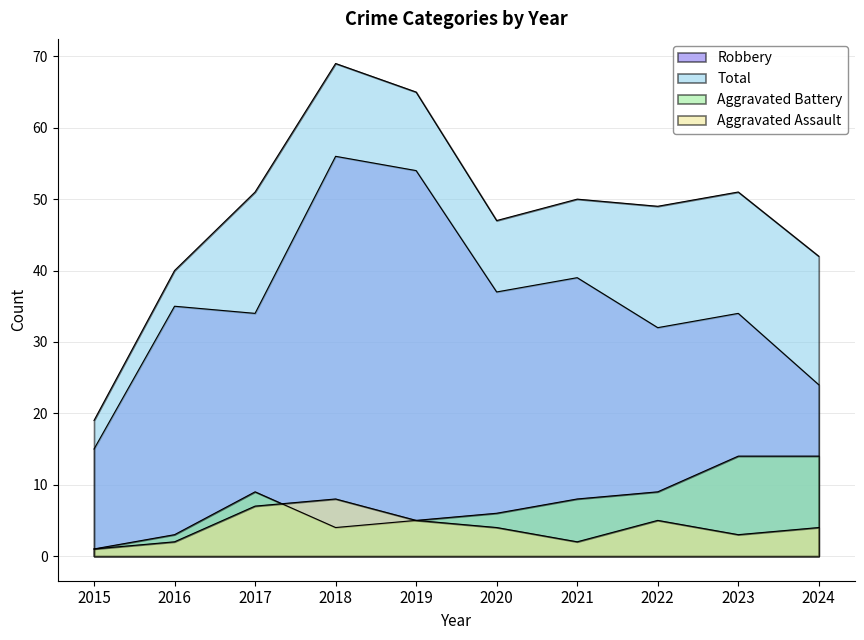

The Robbery series shows 23 at 2021. True or false?

False